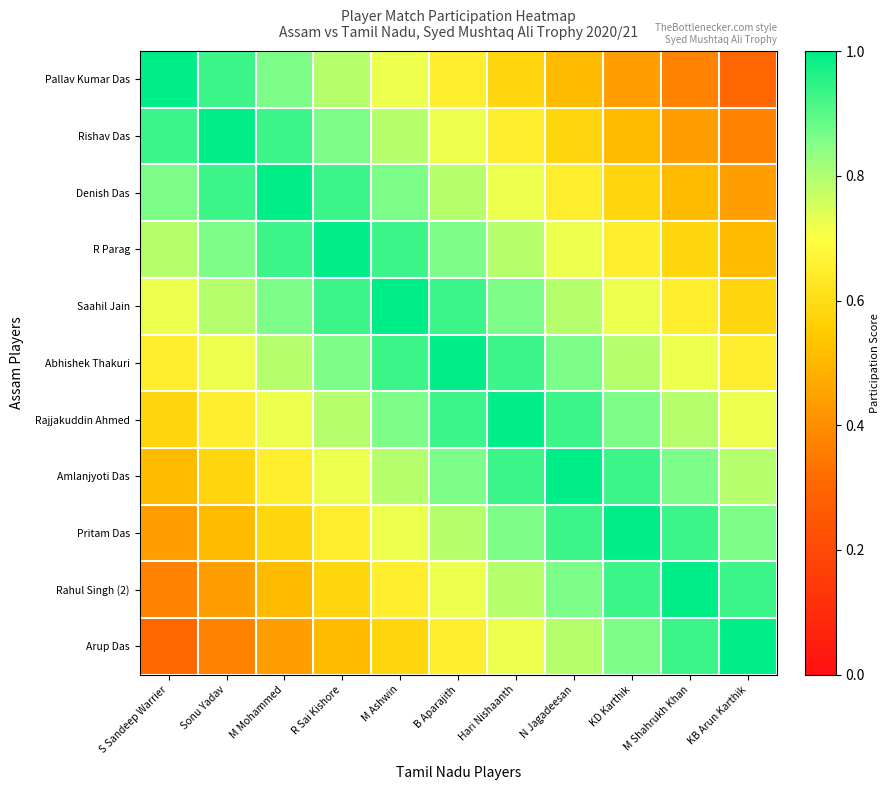

List the series in order of their peak value, highest first.

Pallav Kumar Das, Rishav Das, Denish Das, R Parag, Saahil Jain, Abhishek Thakuri, Rajjakuddin Ahmed, Amlanjyoti Das, Pritam Das, Rahul Singh (2), Arup Das